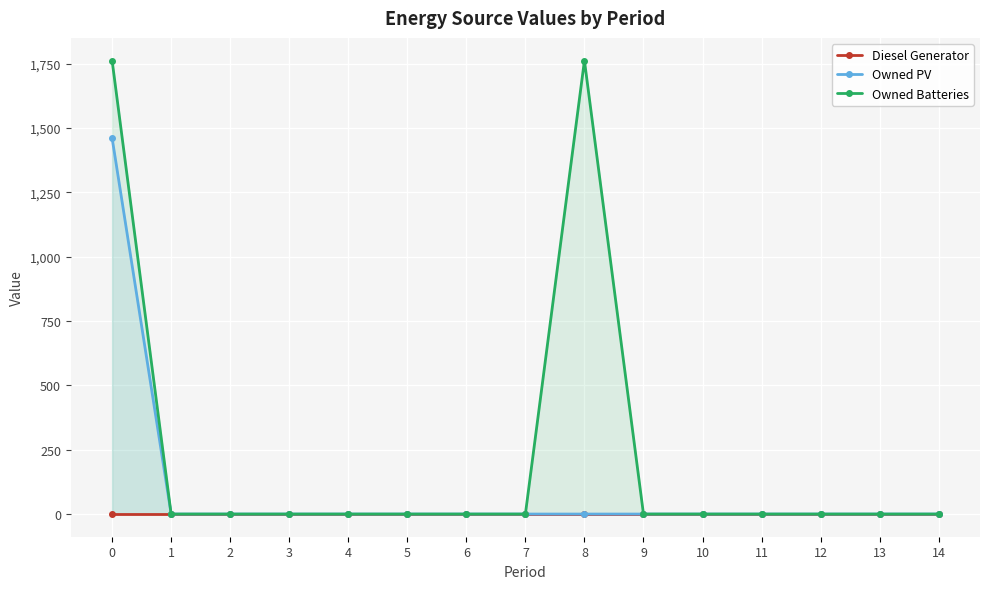

List the series in order of their peak value, highest first.

Owned Batteries, Owned PV, Diesel Generator